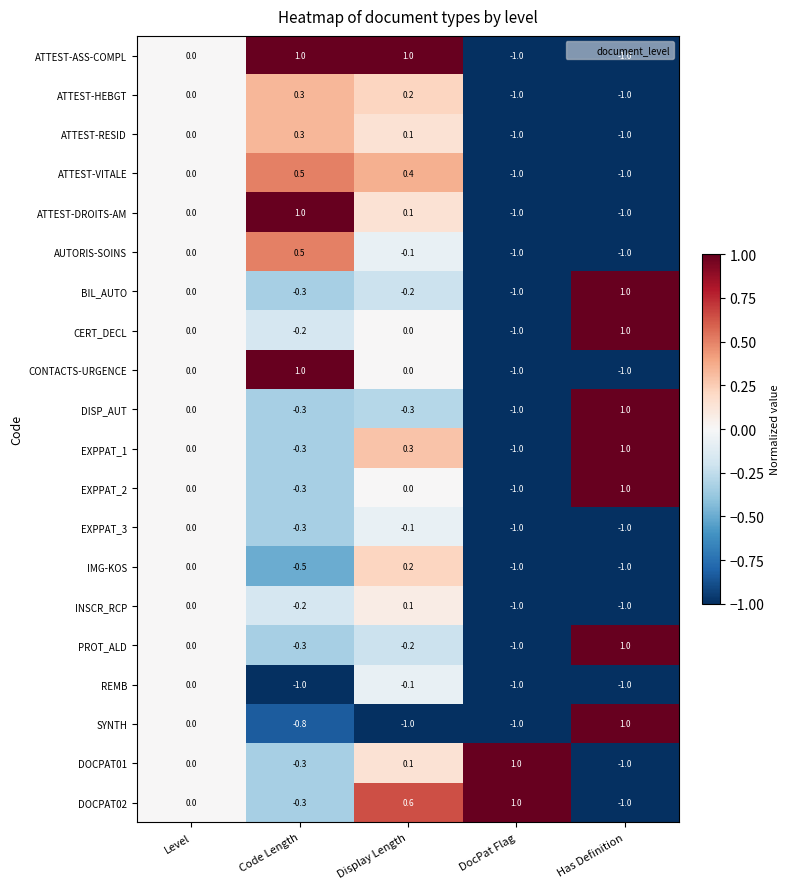

Count the EXPPAT_2 values in the range 0 to 1.

3